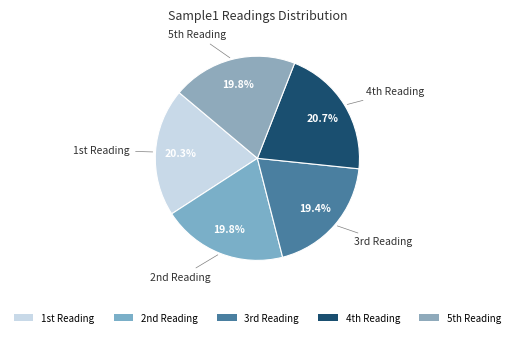

How many segments does this pie chart have?

5